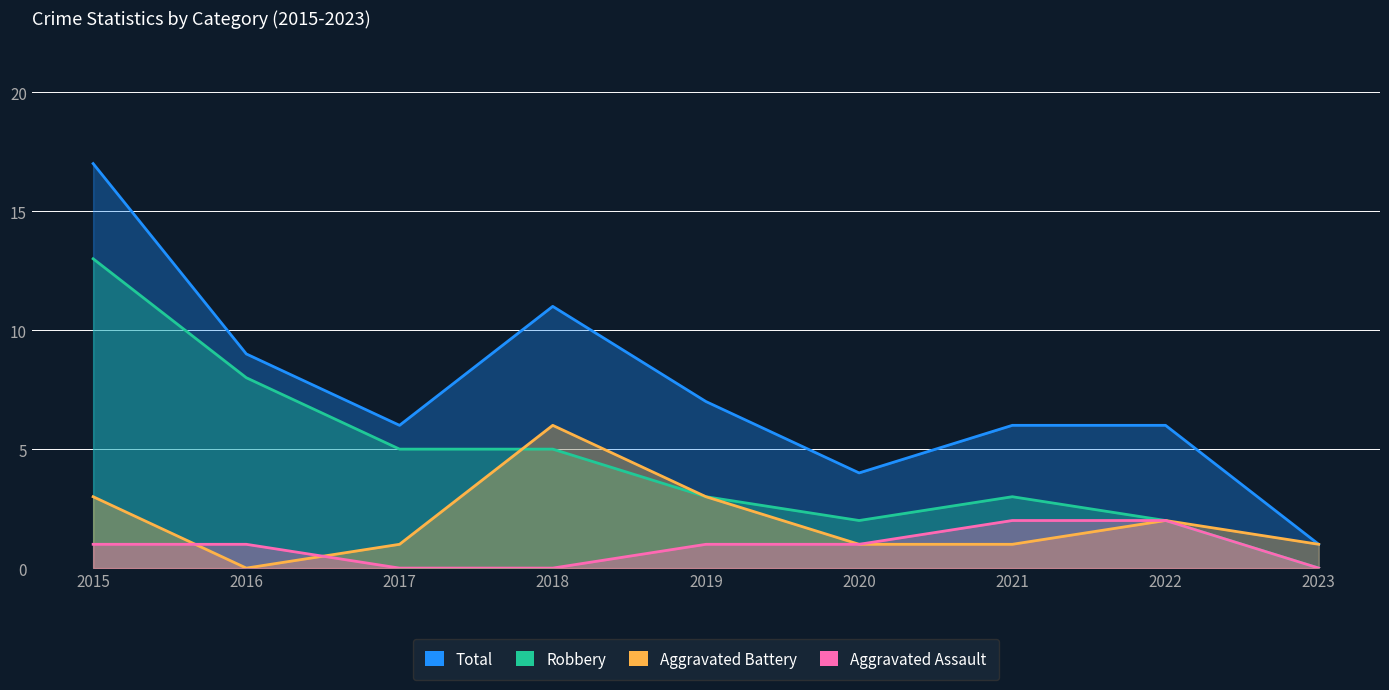

Which series changed the most between 2015 and 2020?

Total